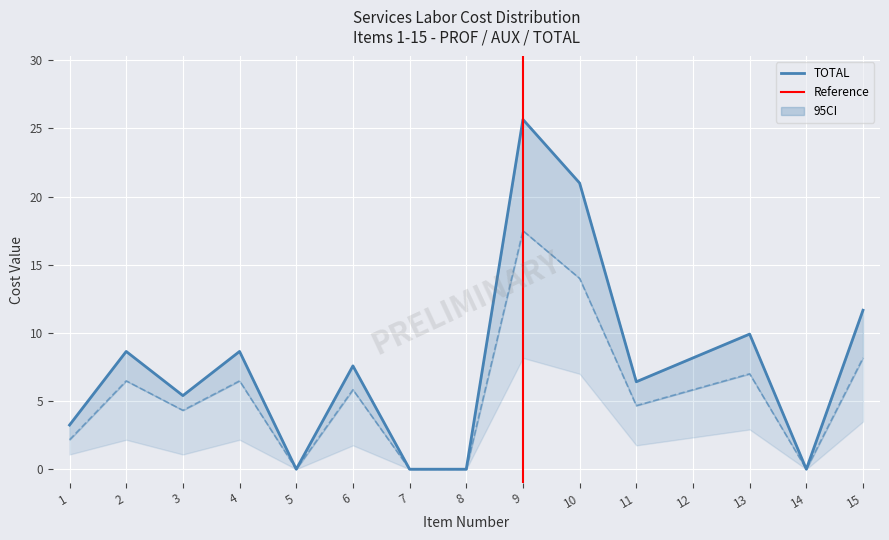

Which series has the largest total across all categories?

TOTAL